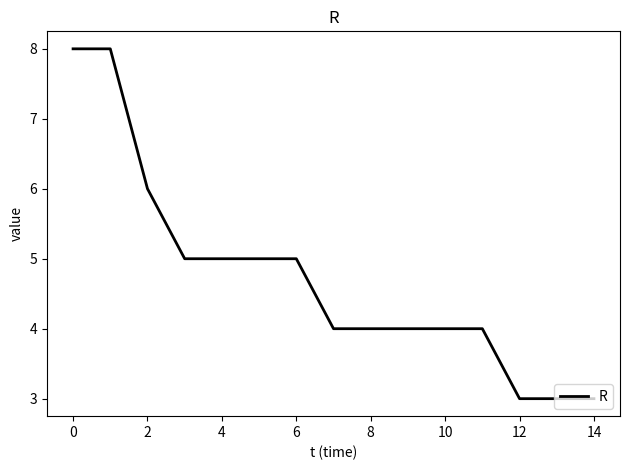

Count the number of categories in the chart.

15